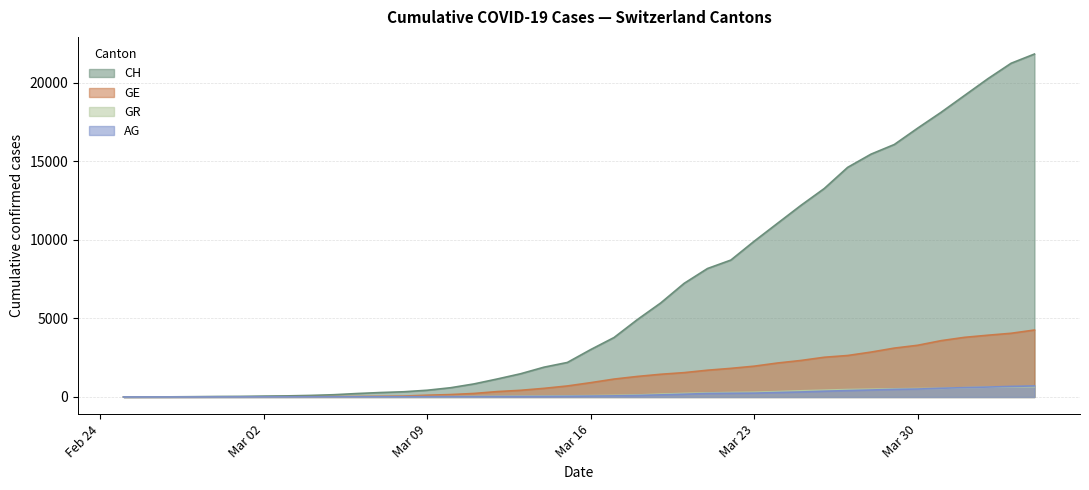

Where is GR nearest to the value 328?

2020-03-24